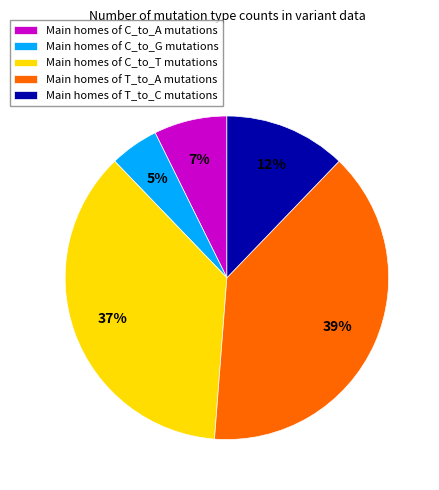

Do Main homes of T_to_C mutations and Main homes of T_to_A mutations together represent more than half of the pie?

Yes